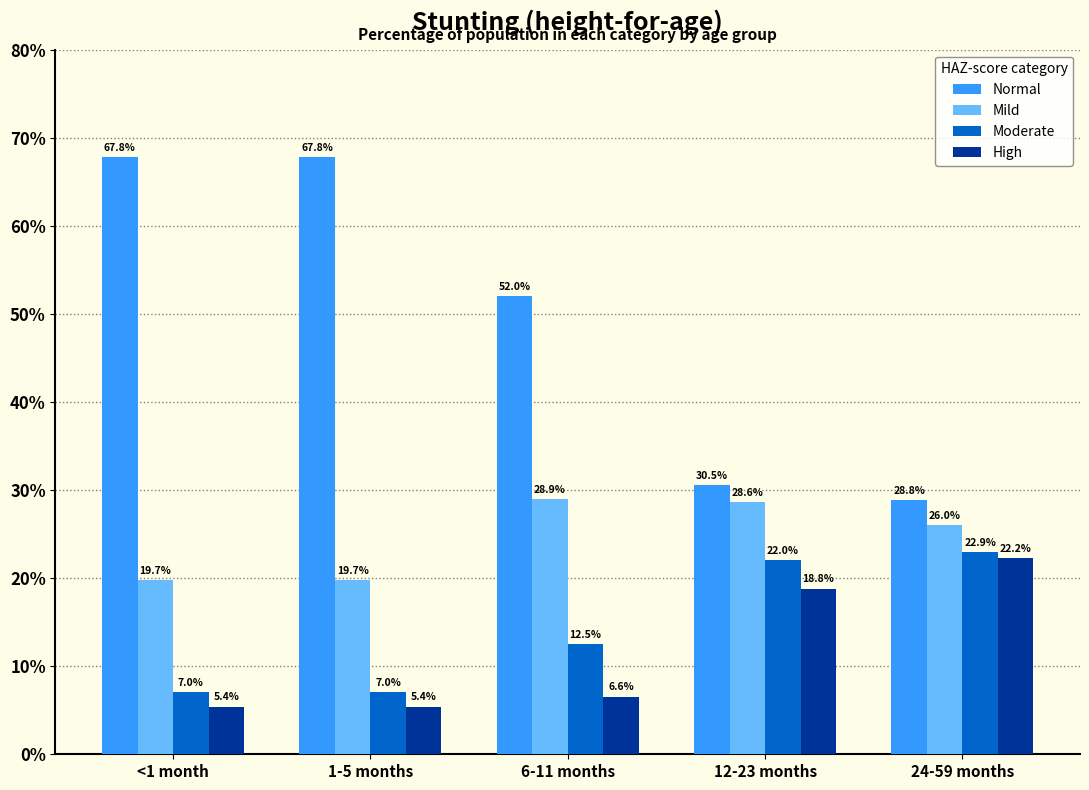

Which category has the lowest value across all series?

<1 month